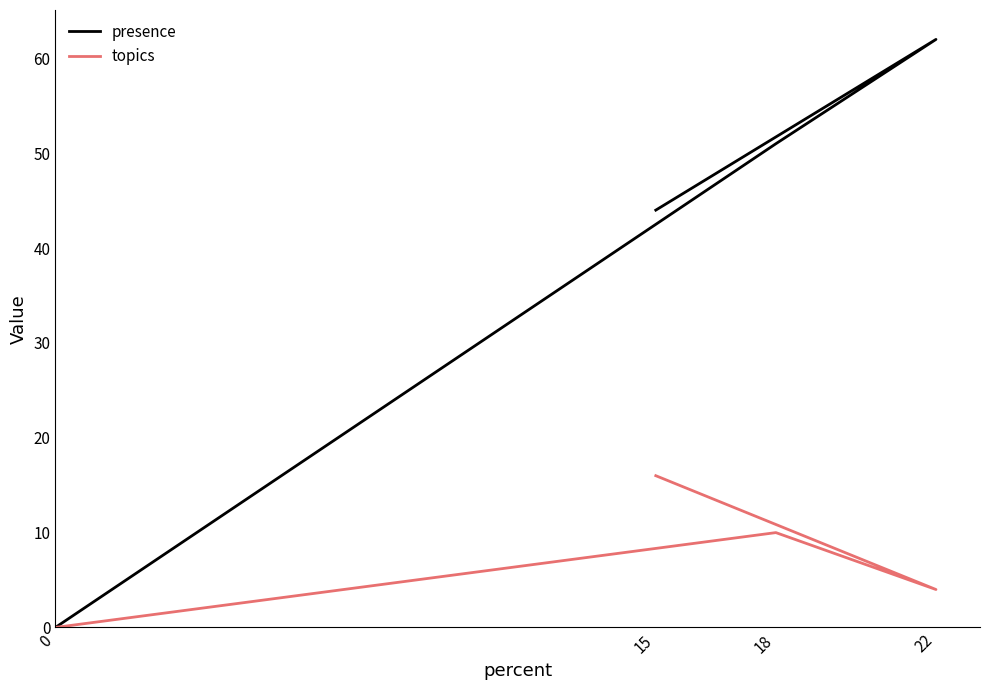

The topics series shows 5 at 18. True or false?

False